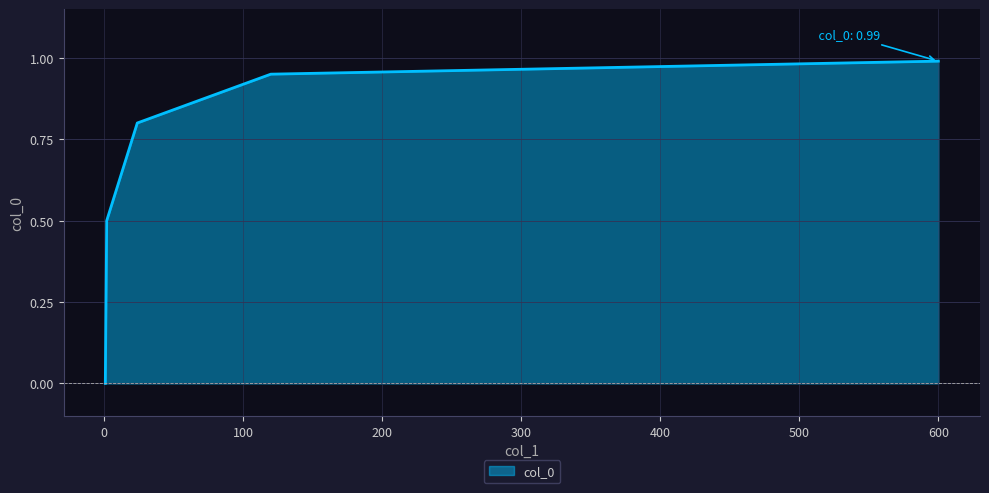

What is the sum of all values?

6.2